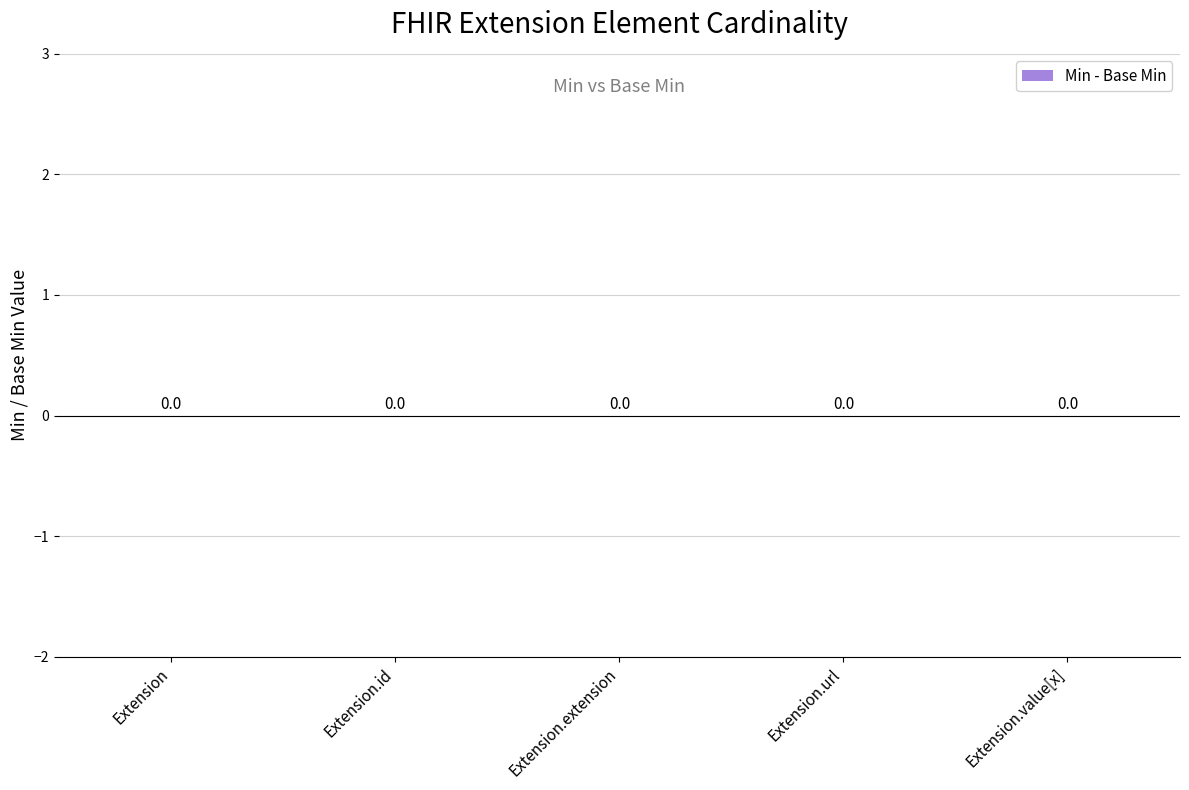

What is the label of the 3rd bar from the right?

Extension.extension